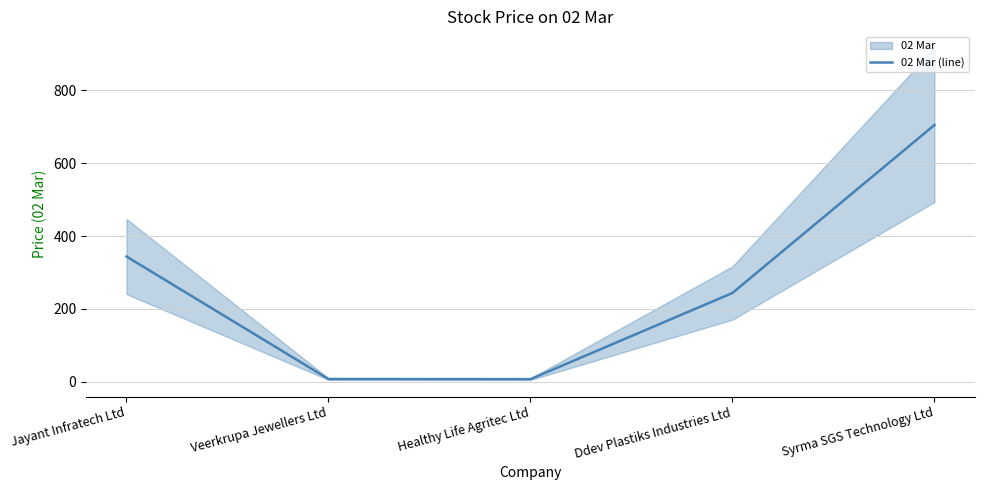

How many points are lower than both their immediate neighbors (excluding endpoints)?

1